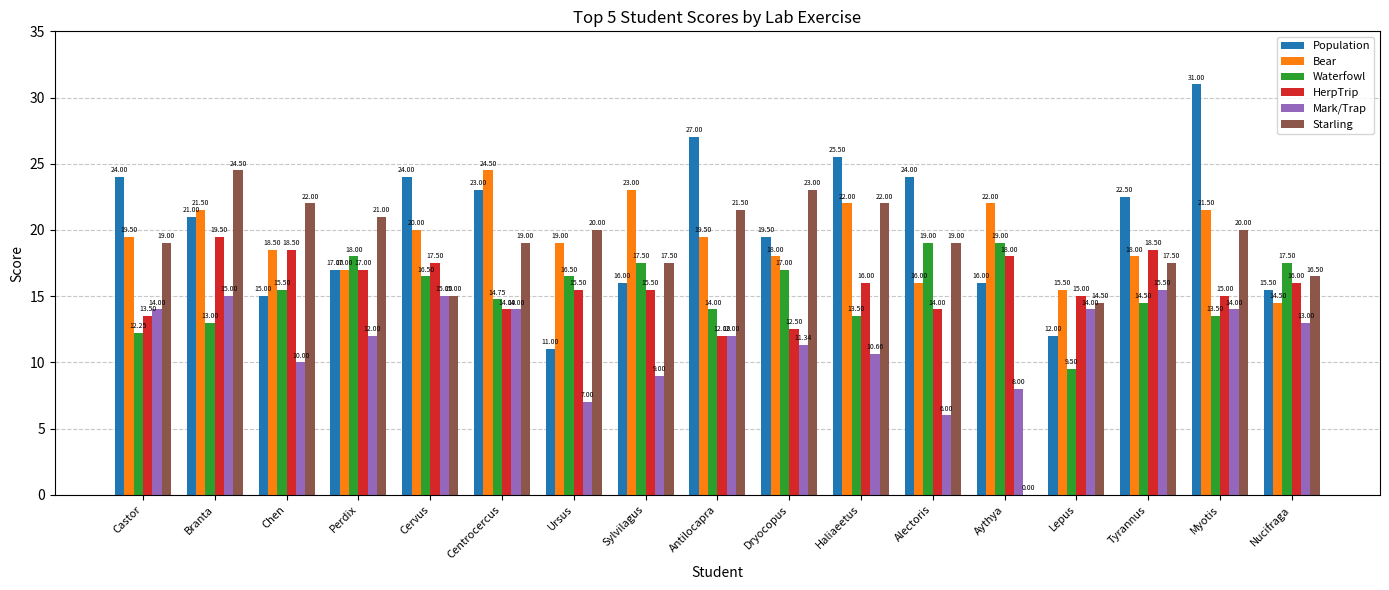

What is the sum of all HerpTrip values?

268.0